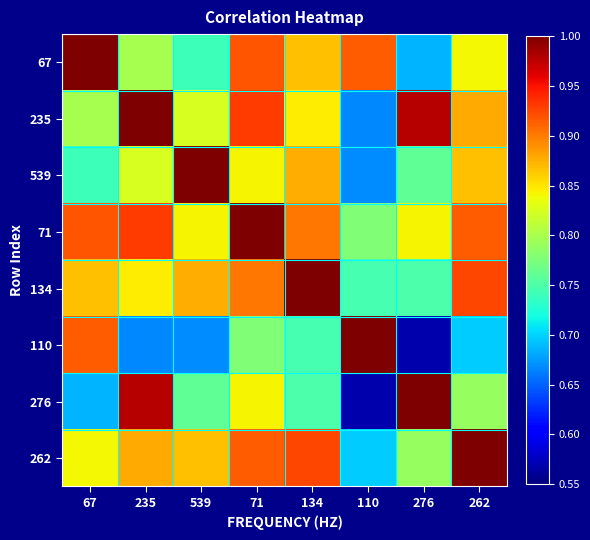

At which category is the sum across all series the highest?

71